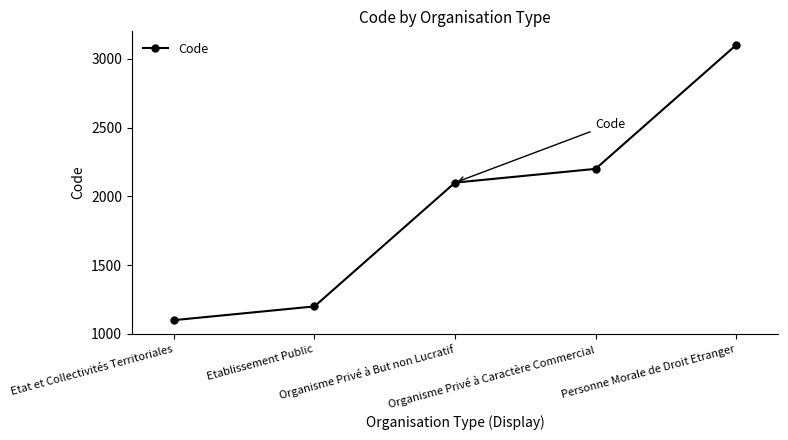

How many lines are shown in the chart?

1